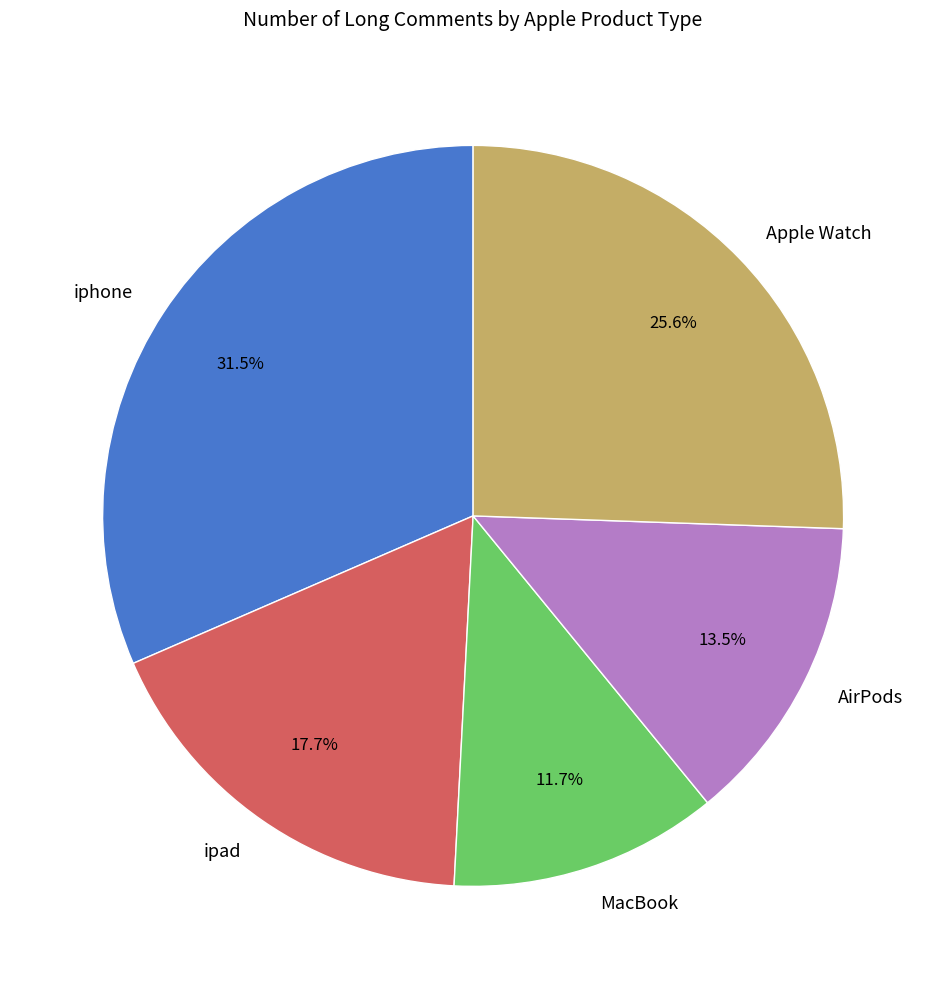

To the nearest percent, what is the combined percentage of iphone and Apple Watch?

57%